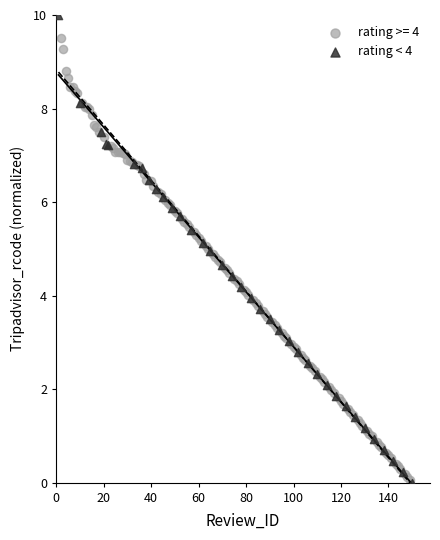

Which series has the largest Y range (max minus min)?

rating < 4